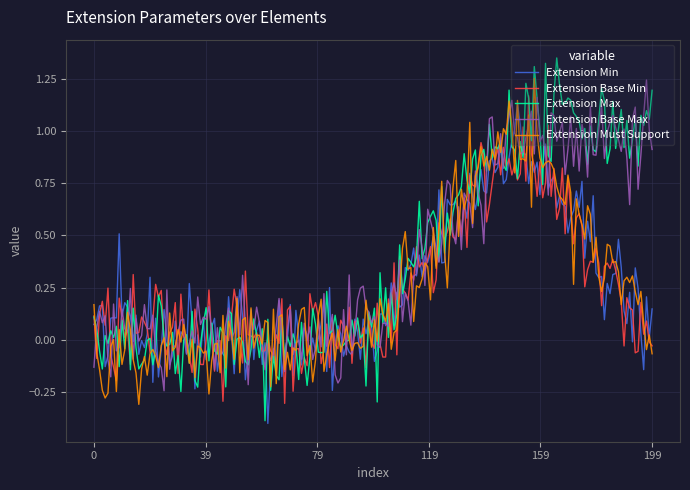

Which series has the largest range (max minus min)?

Extension Max